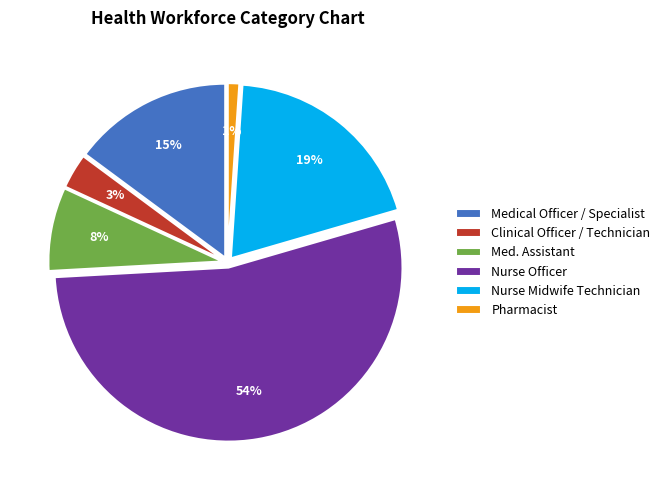

True or false: Medical Officer / Specialist accounts for 20% of the total.

False